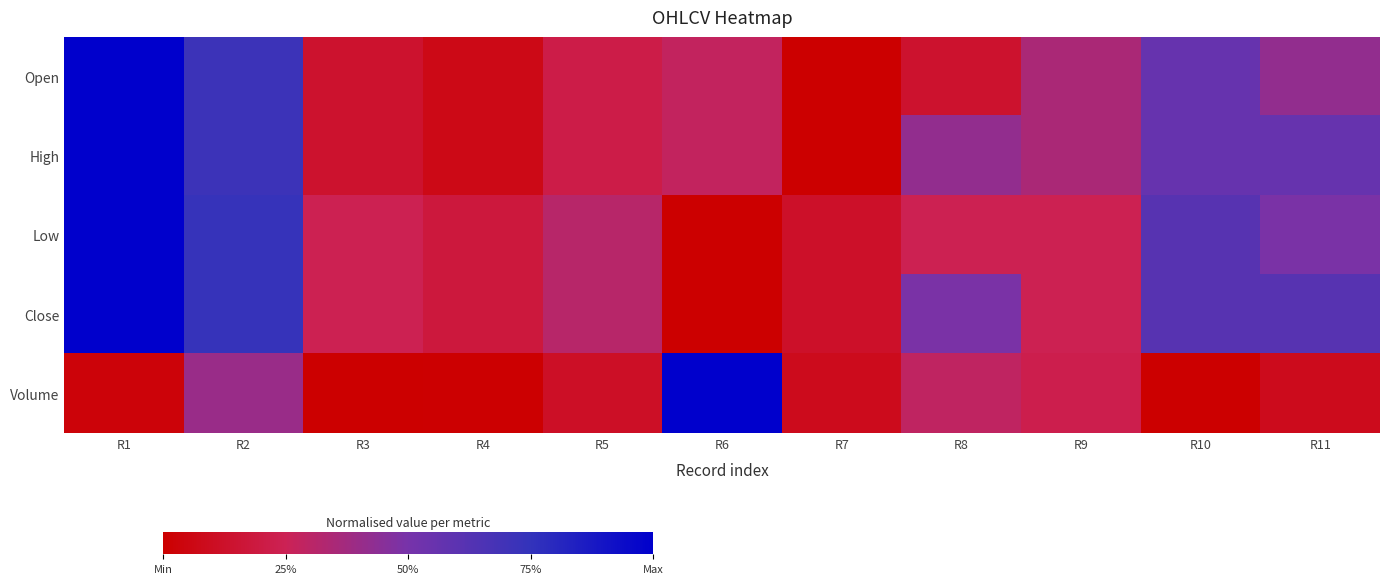

At which category is the sum across all series the highest?

R1